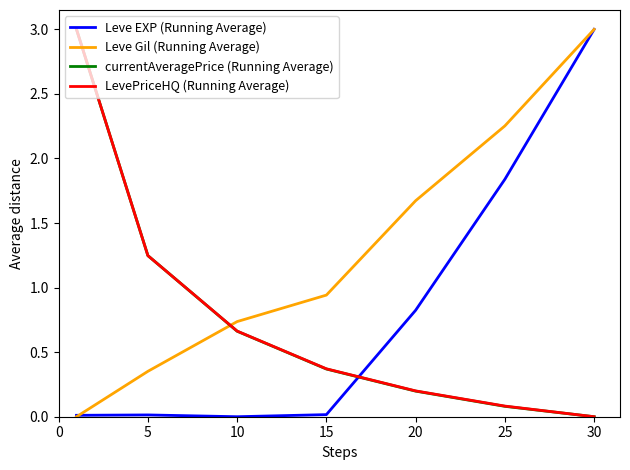

Which series has the largest total across all categories?

Leve Gil (Running Average)